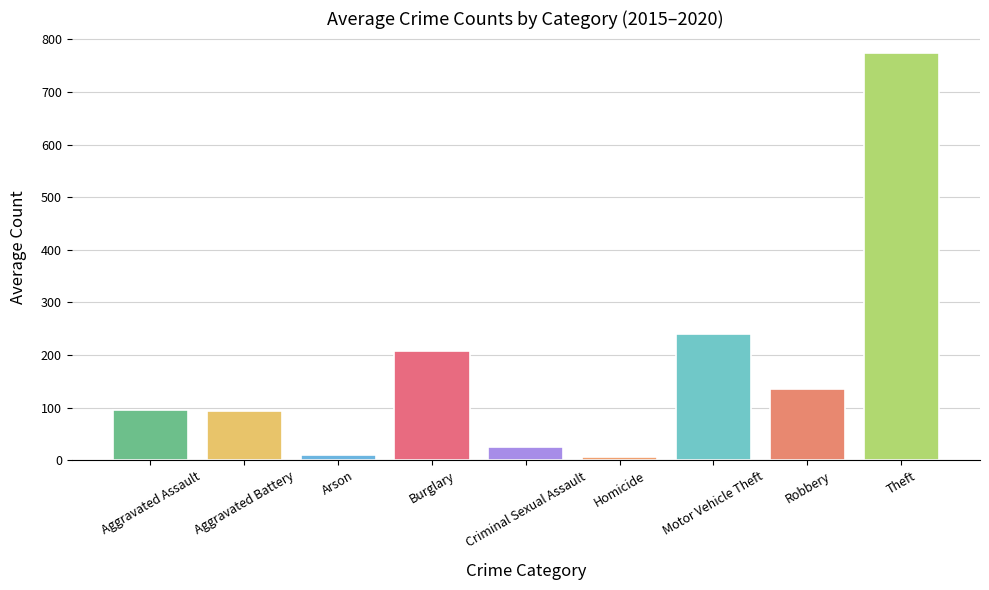

The chart shows a value of 47.8 at Burglary. True or false?

False